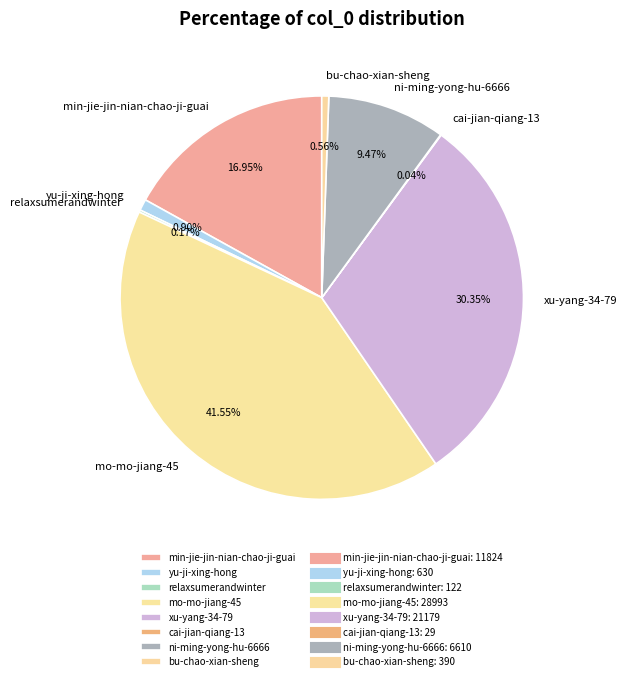

Combined, what portion of the pie is xu-yang-34-79 and min-jie-jin-nian-chao-ji-guai?

47.3%